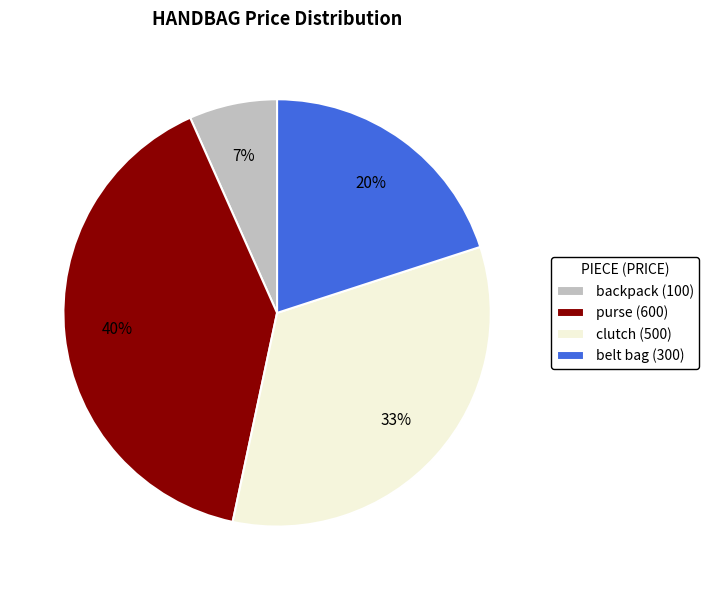

Does purse represent more than half of the total?

No